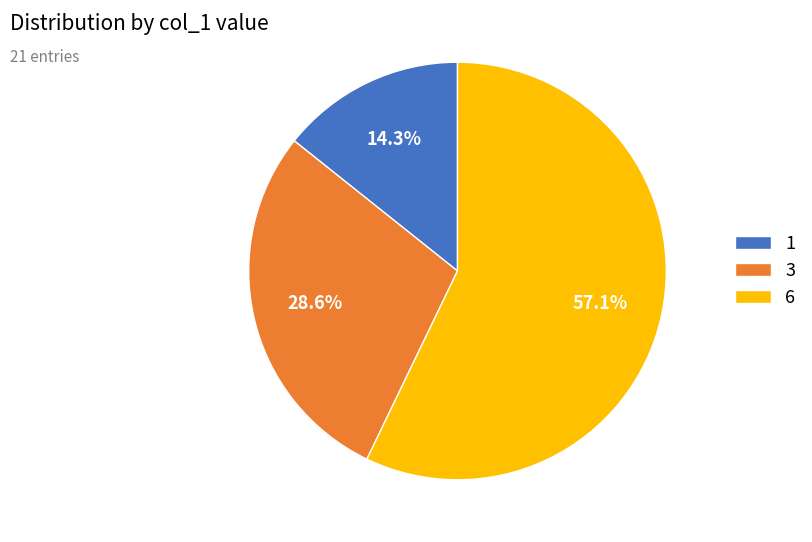

Does any single category account for the majority?

Yes